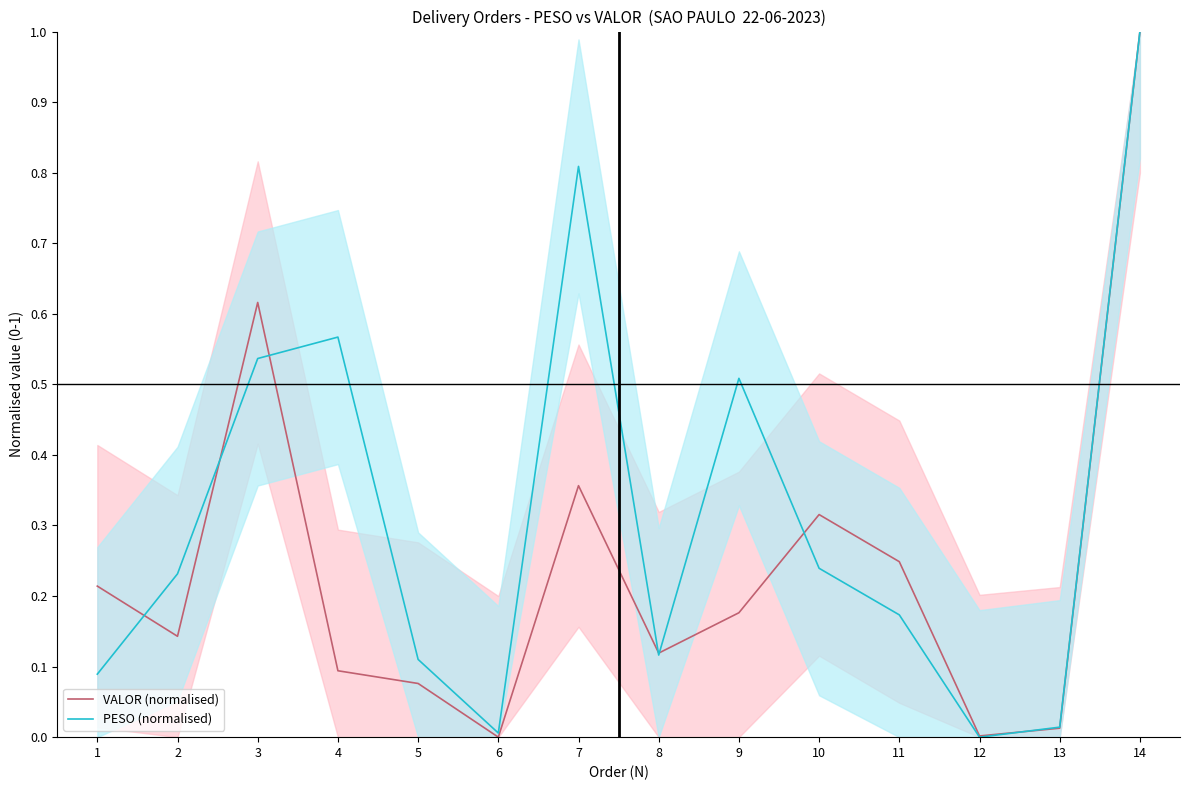

Which series has the largest total across all categories?

PESO (normalised)